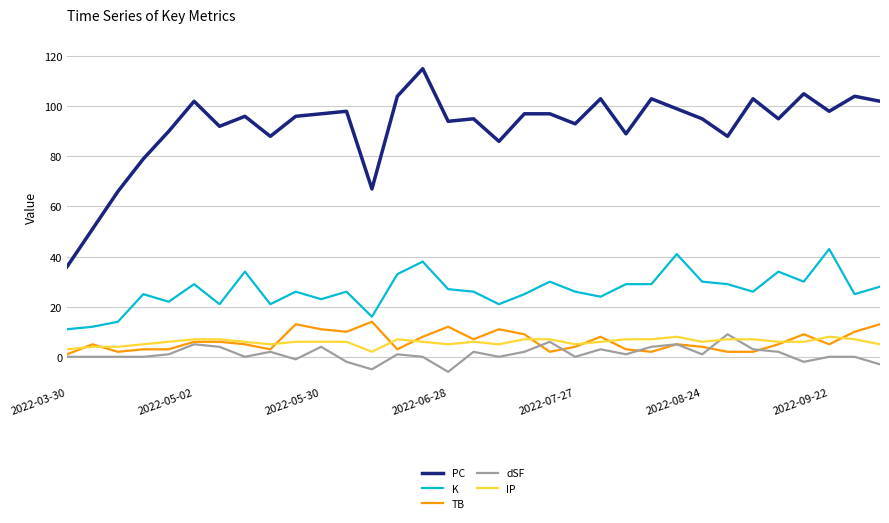

Which series has the largest total across all categories?

PC